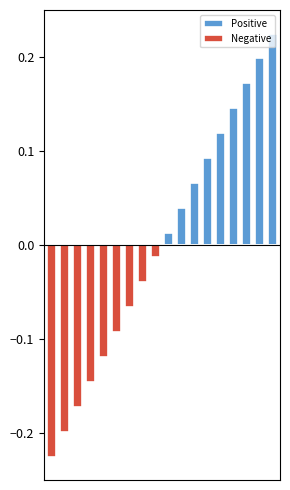

How many bars are there in total?

36